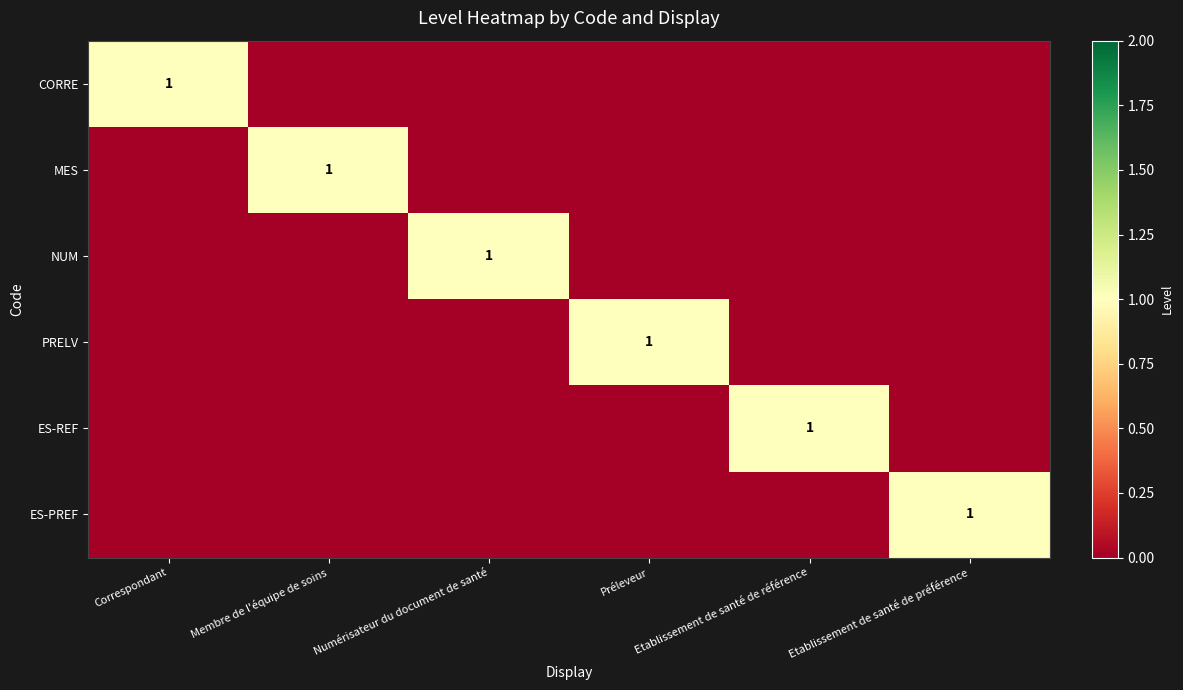

How many positive values does the PRELV series have?

1